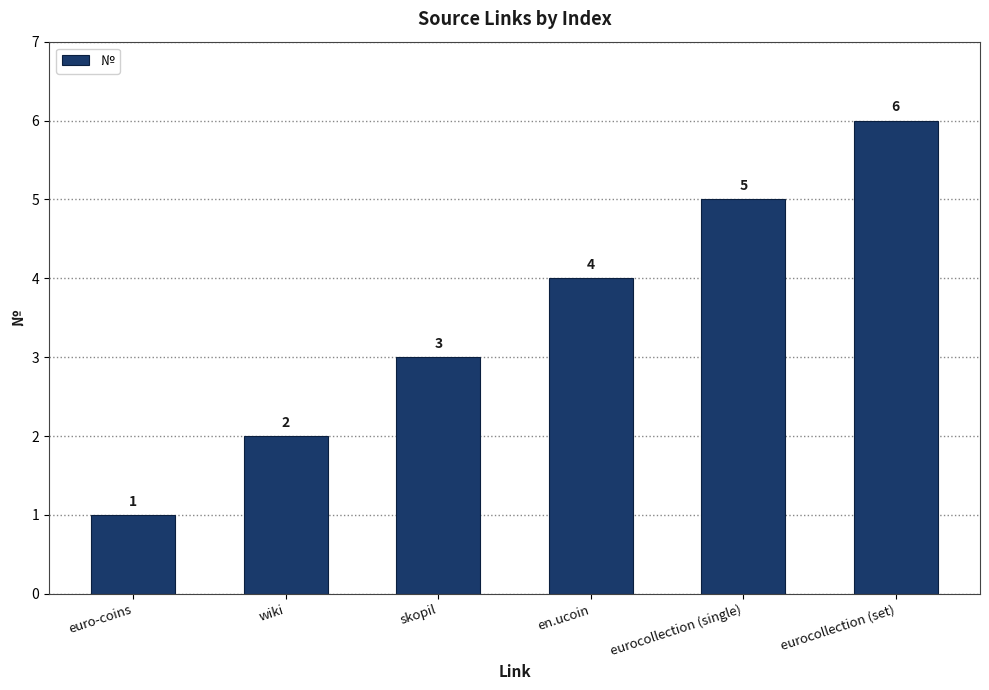

What is the greatest value displayed?

6